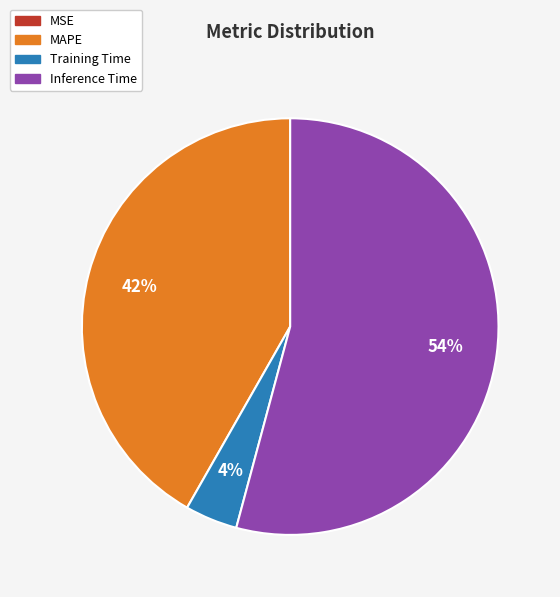

Which category has the biggest portion of the pie?

Inference Time